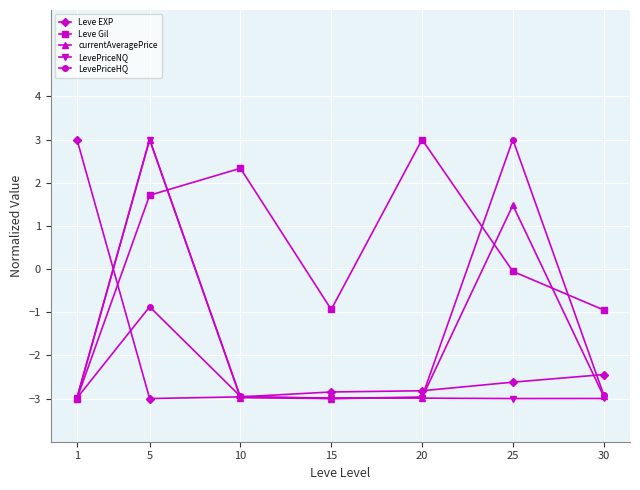

What is the difference between the second highest and second lowest values in the currentAveragePrice series?

4.5